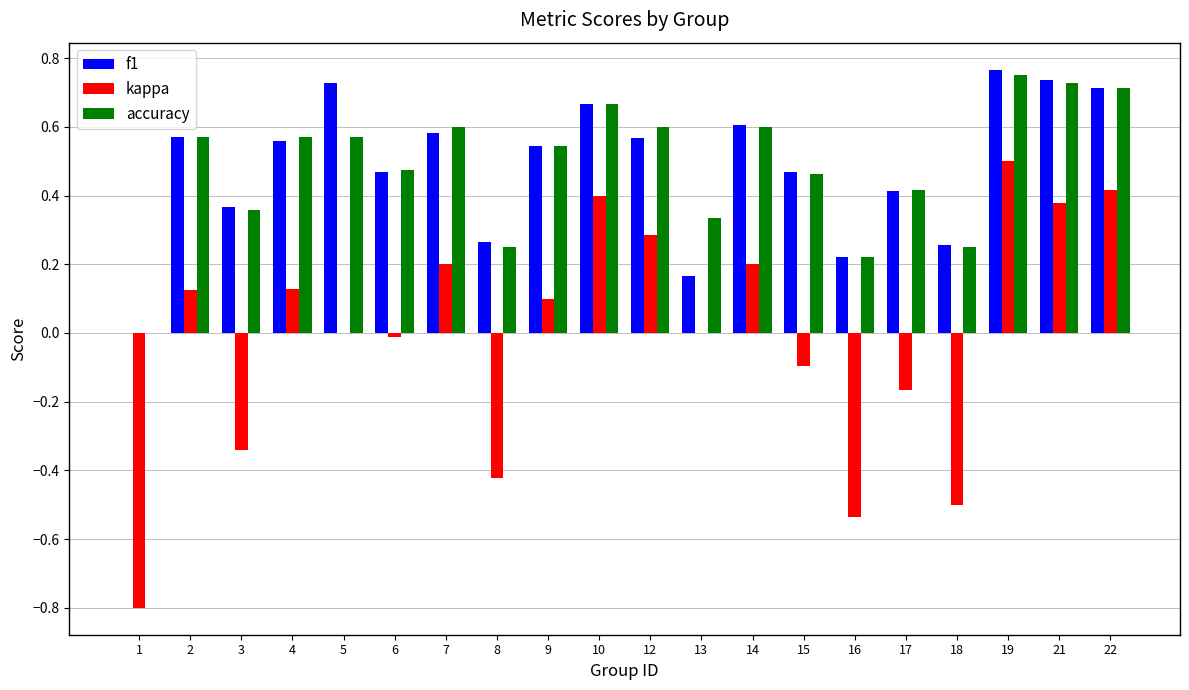

Which series changed the most between 2 and 16?

kappa